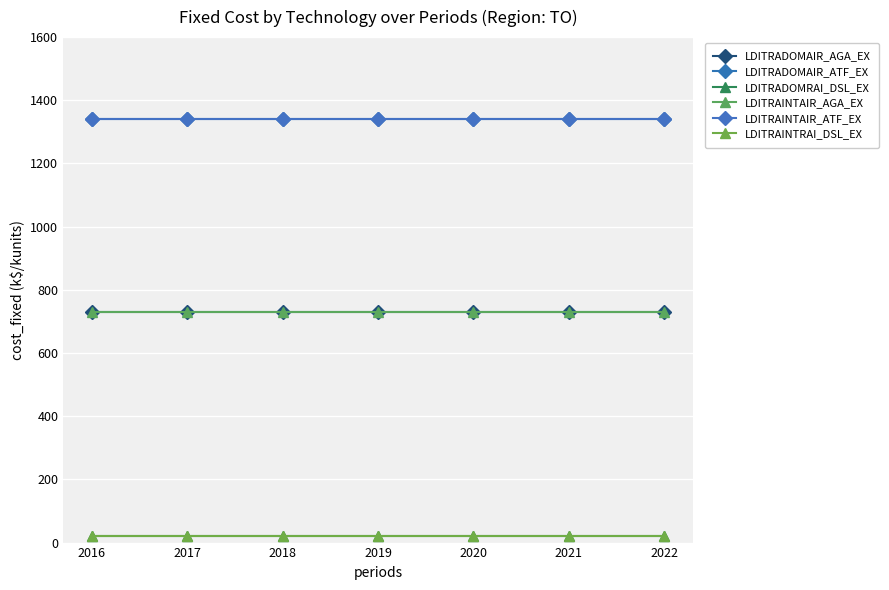

Is the value of LDITRADOMAIR_ATF_EX at 2021 greater than the value of LDITRAINTAIR_ATF_EX at 2021?

No